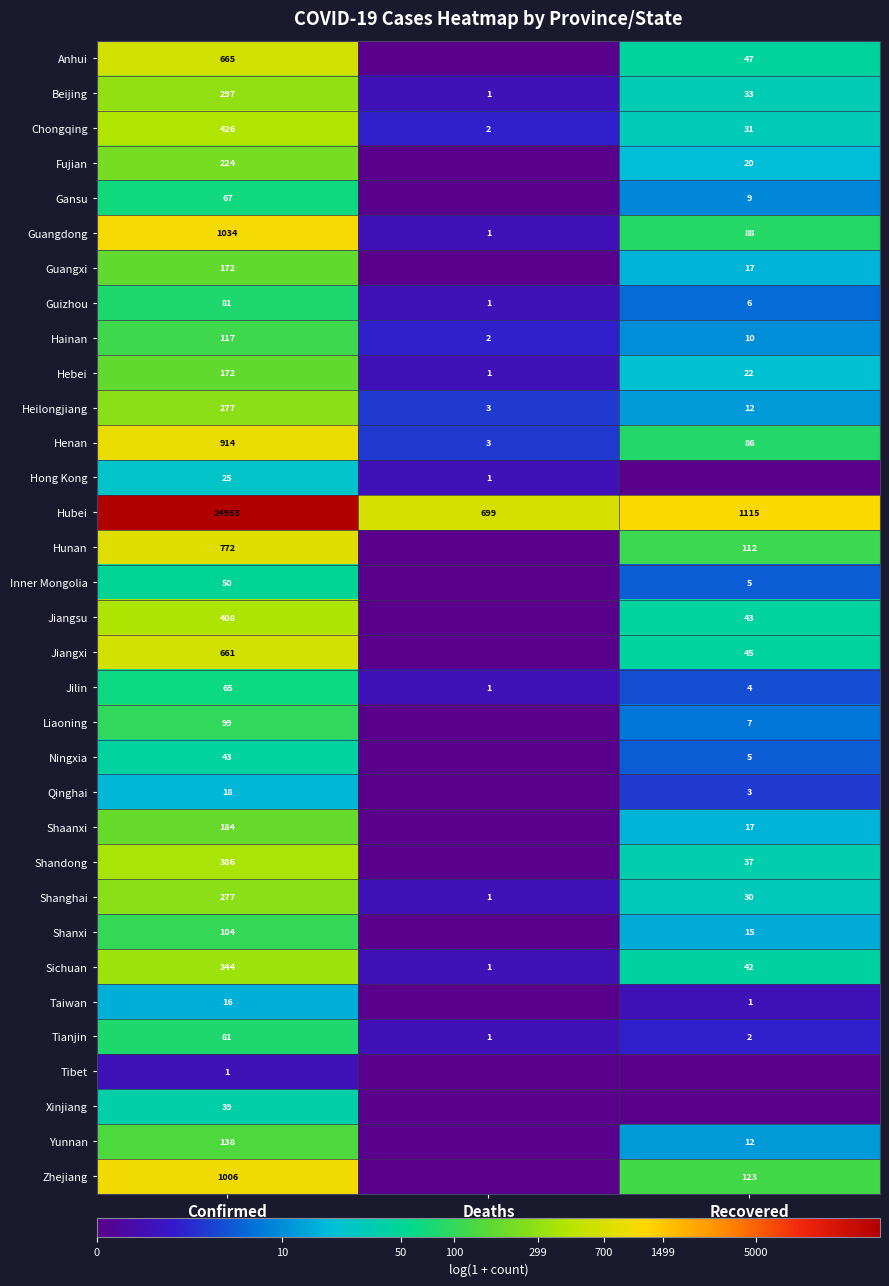

Count the number of data series in this chart.

33